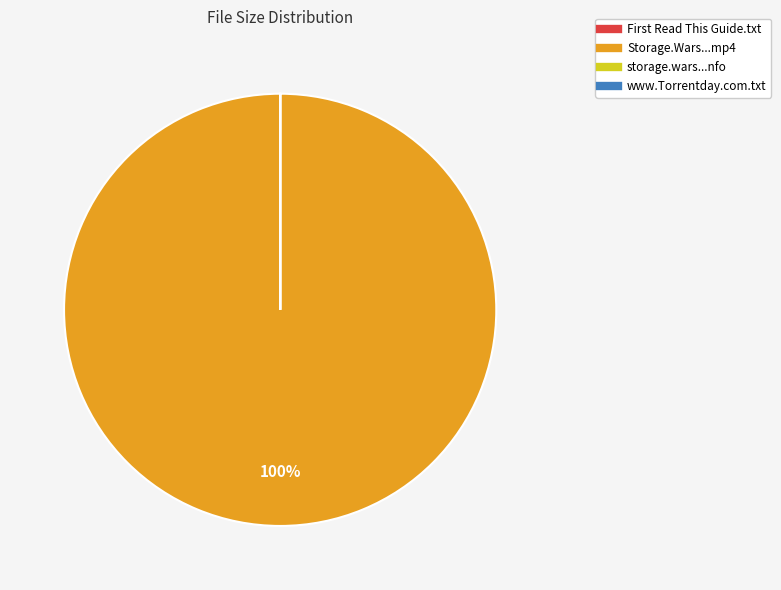

To the nearest percent, what is the average slice percentage?

25%